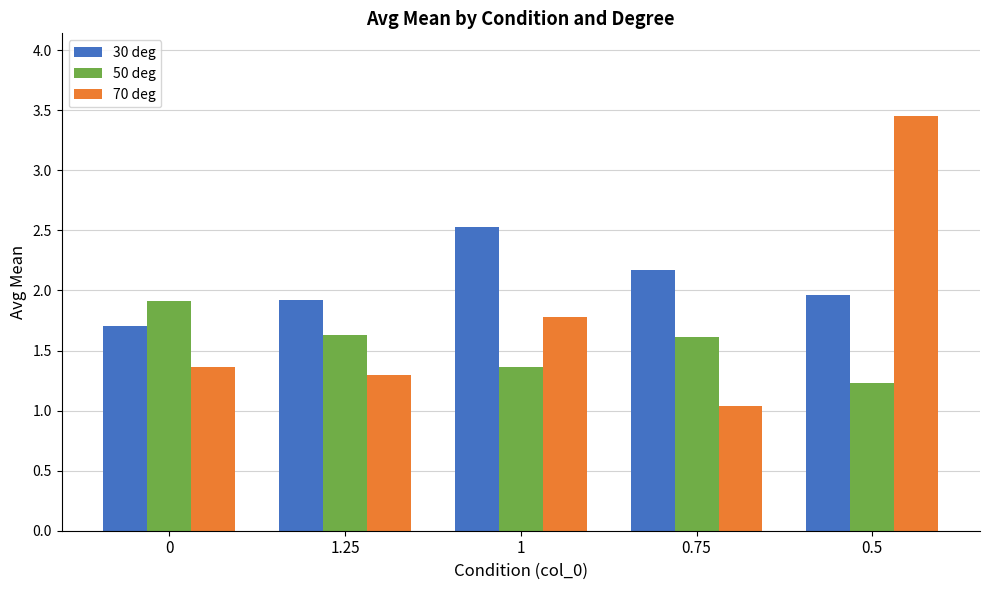

What is the highest value of the 50 deg series?

1.9